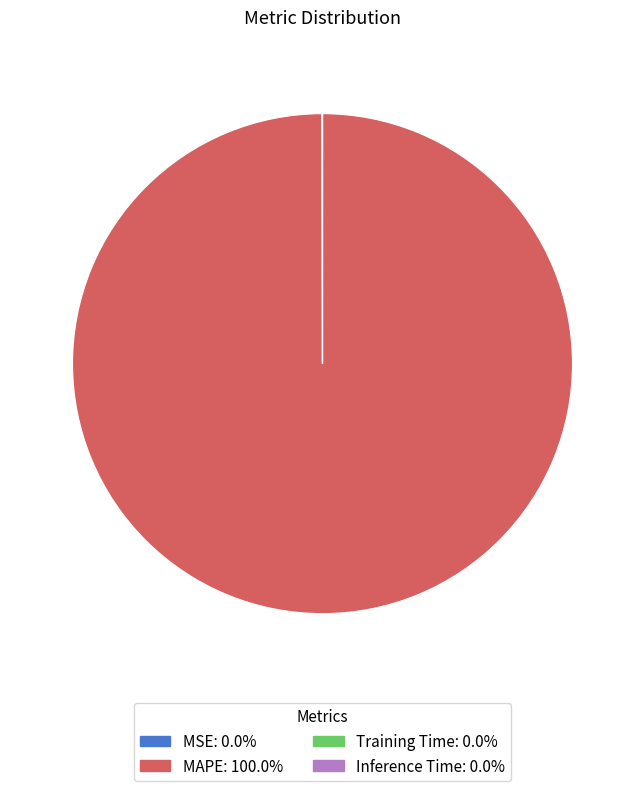

Is there any slice that represents more than half of the pie?

Yes